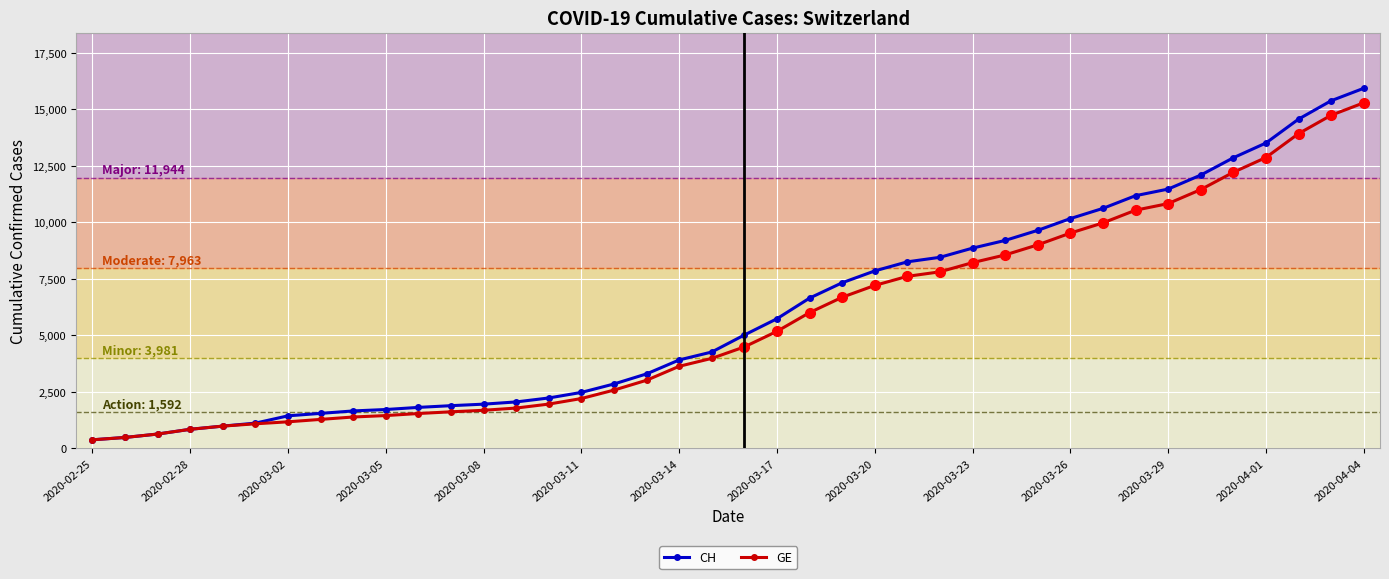

How many lines are shown in the chart?

2